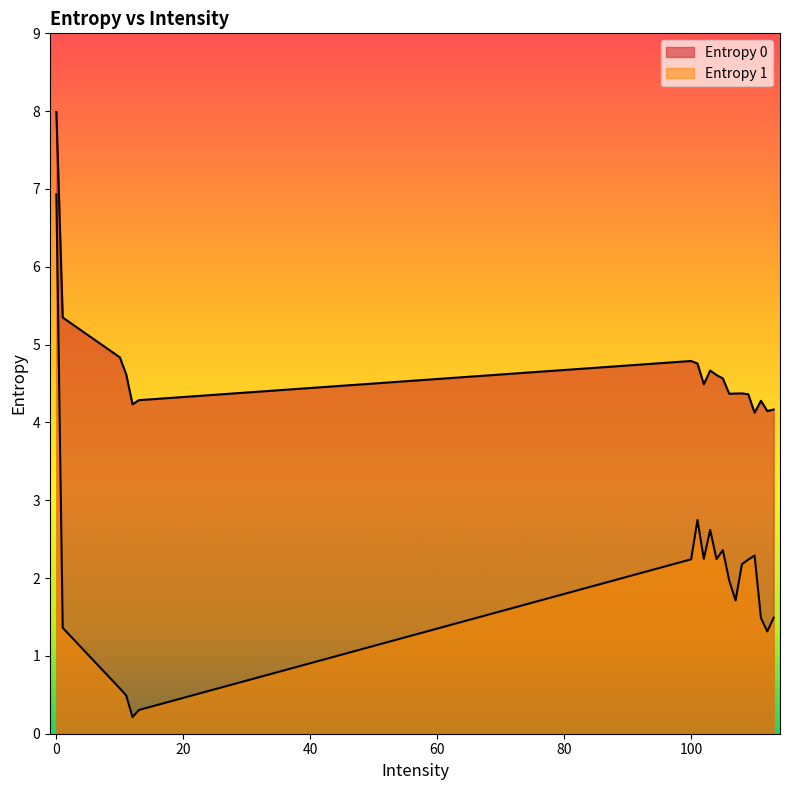

Which series has the largest range (max minus min)?

Entropy 1